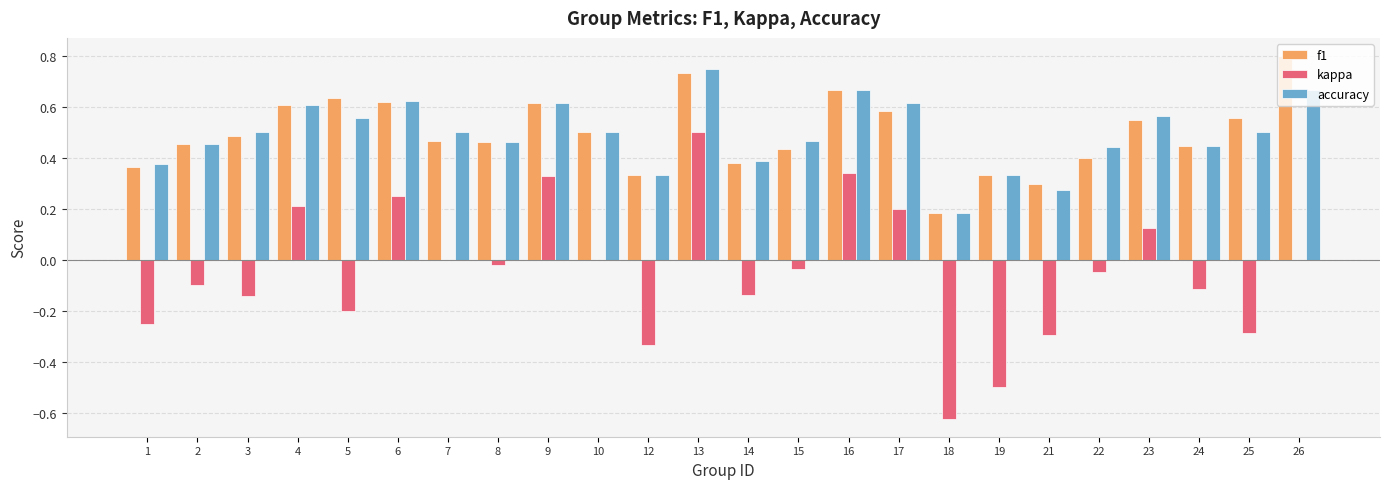

What is the sum of all accuracy values?

11.8